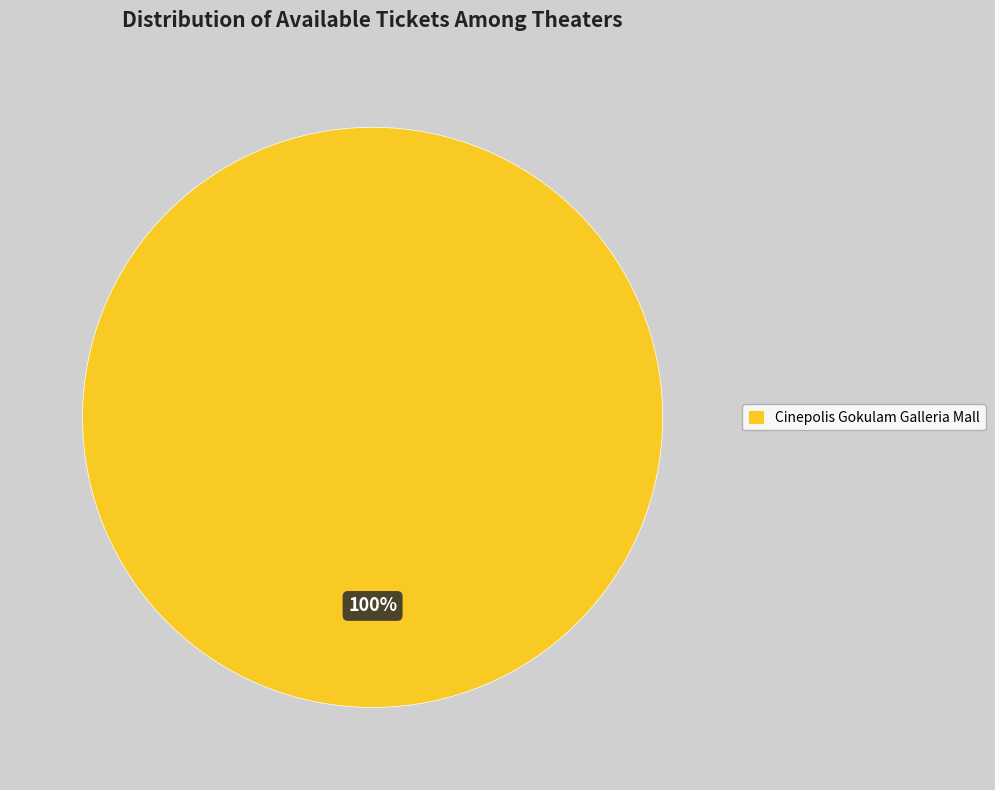

The Cinepolis Gokulam Galleria Mall slice represents 100% of the pie. True or false?

True